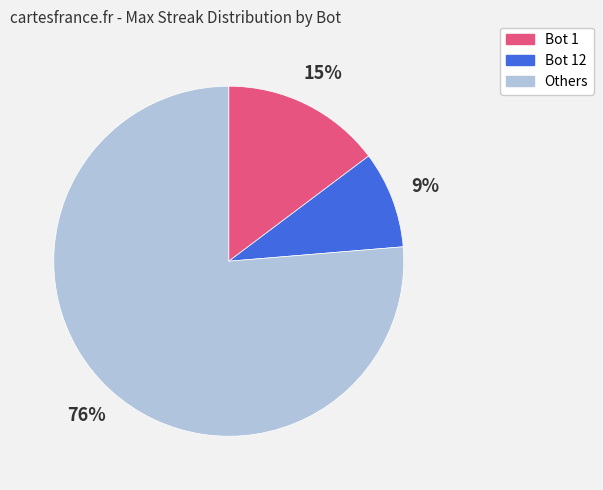

Which slice represents more than half of the pie?

Others